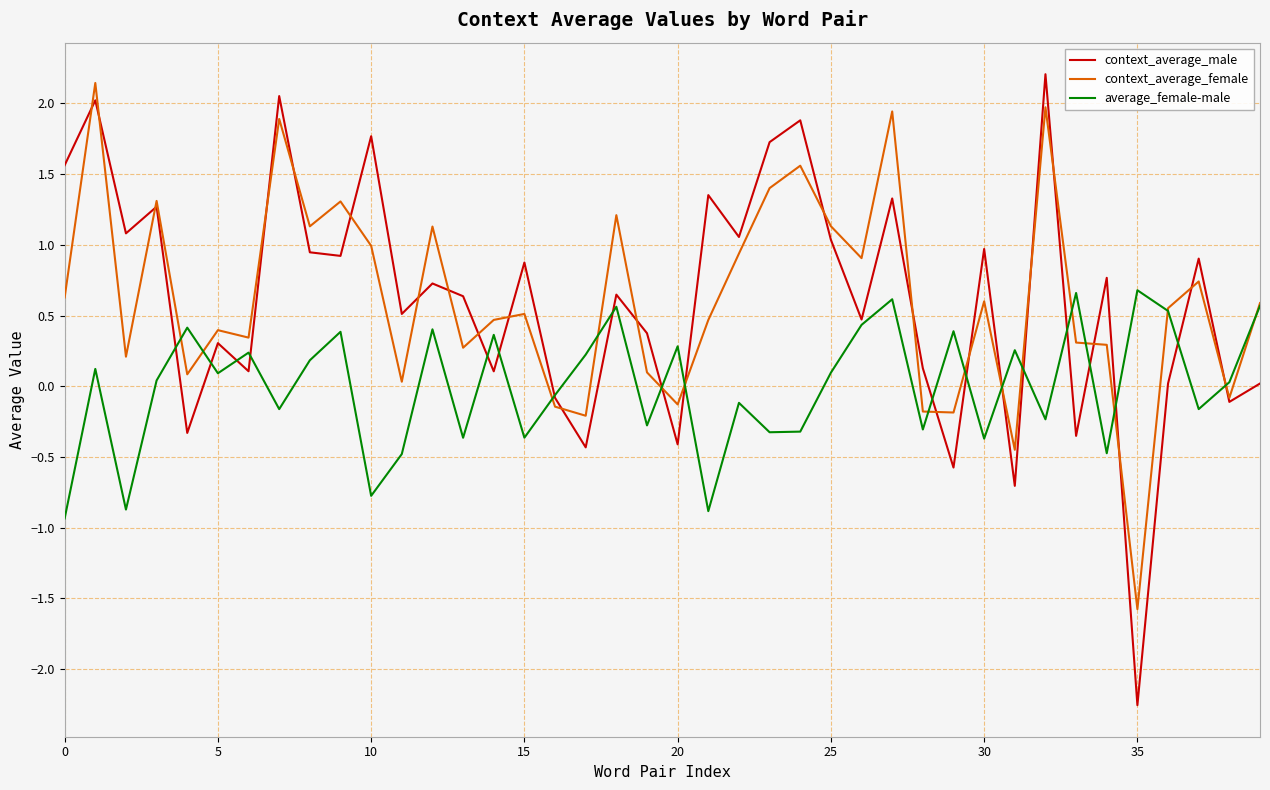

What is the greatest value displayed?

2.2